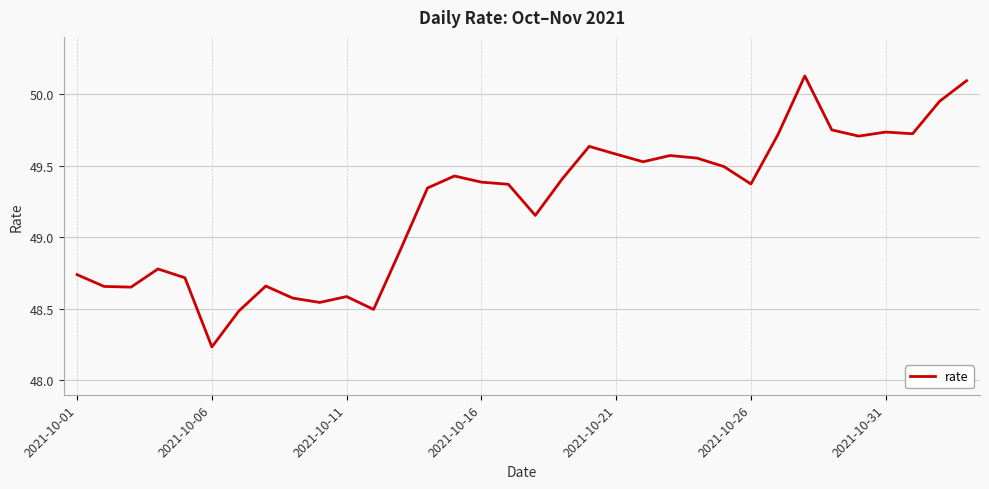

What is the difference between the maximum and minimum values?

1.9